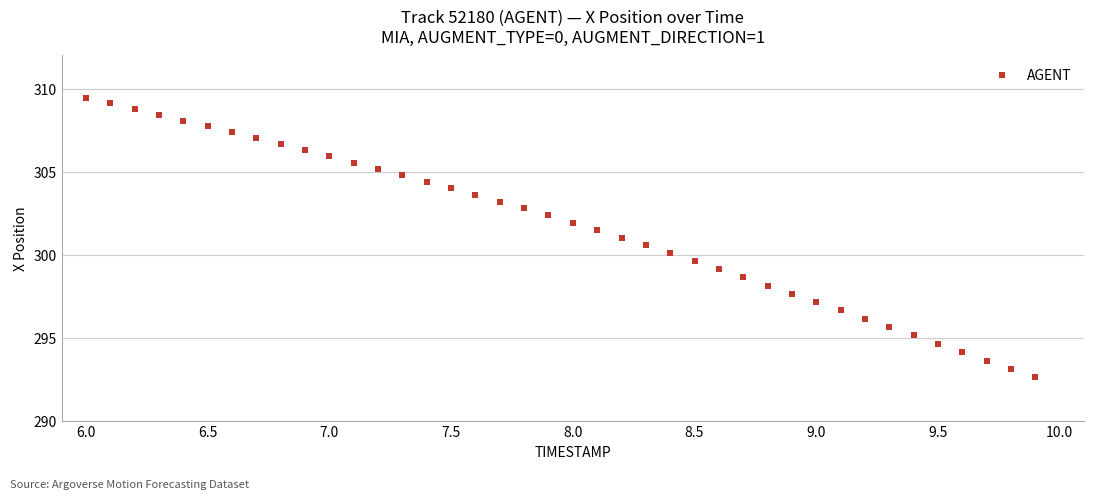

What is the range of X values (max minus min)?

3.9